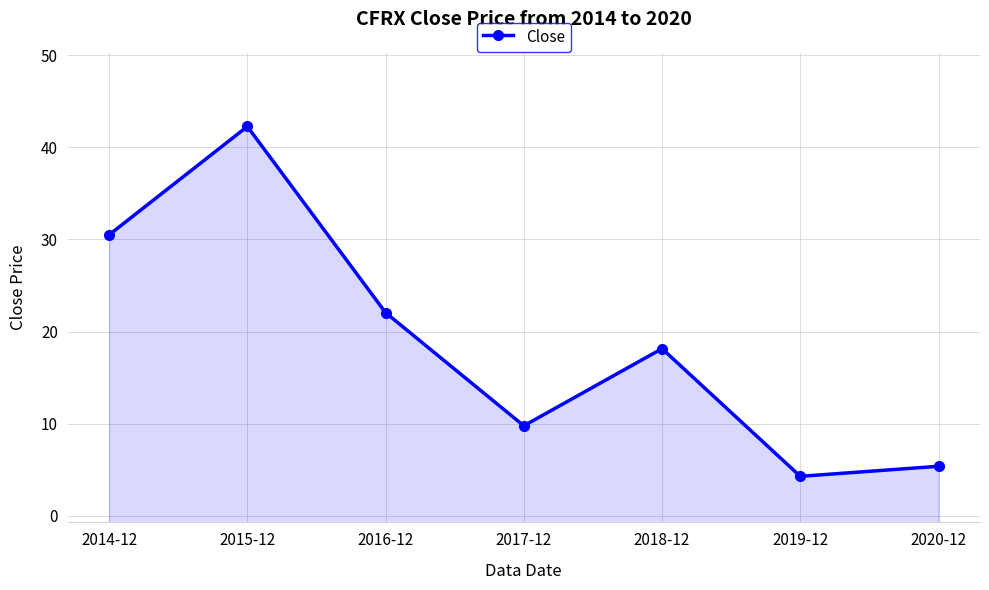

How many distinct data groups are displayed?

1